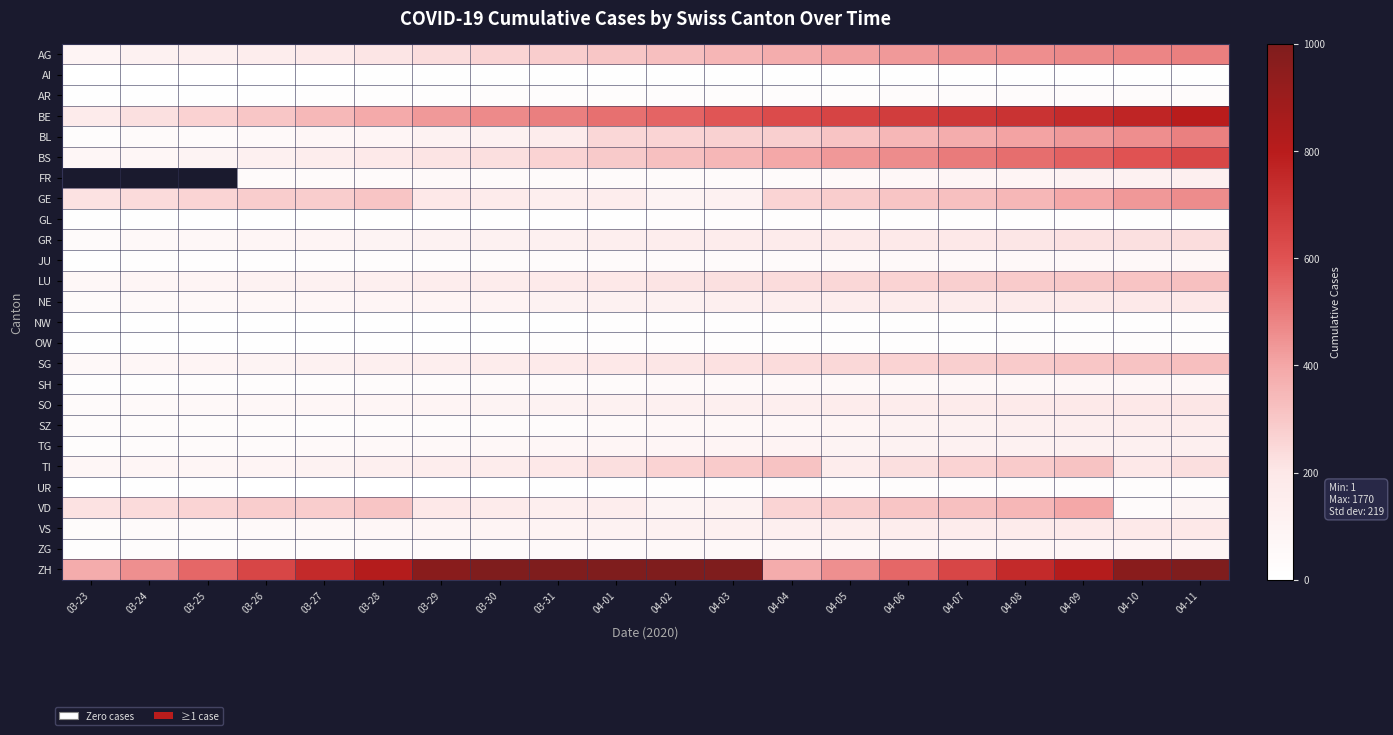

True or false: UR has a value of 1.0 at 03-23.

True